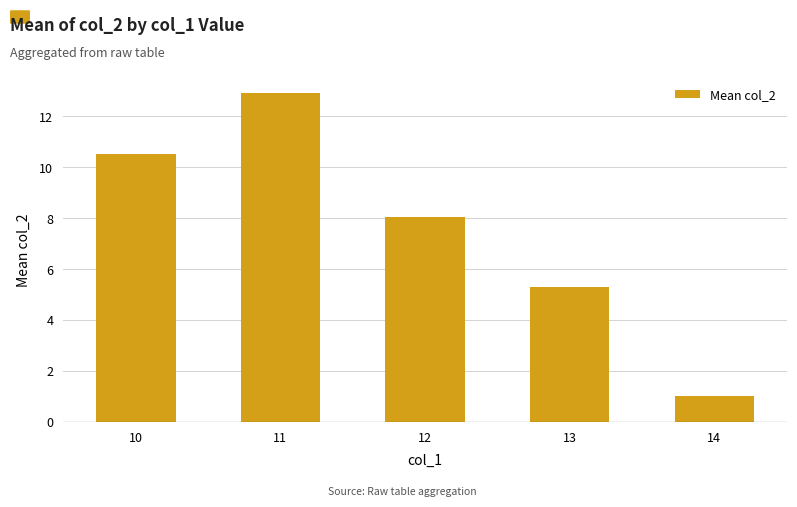

What is the difference between the maximum and minimum values?

11.9